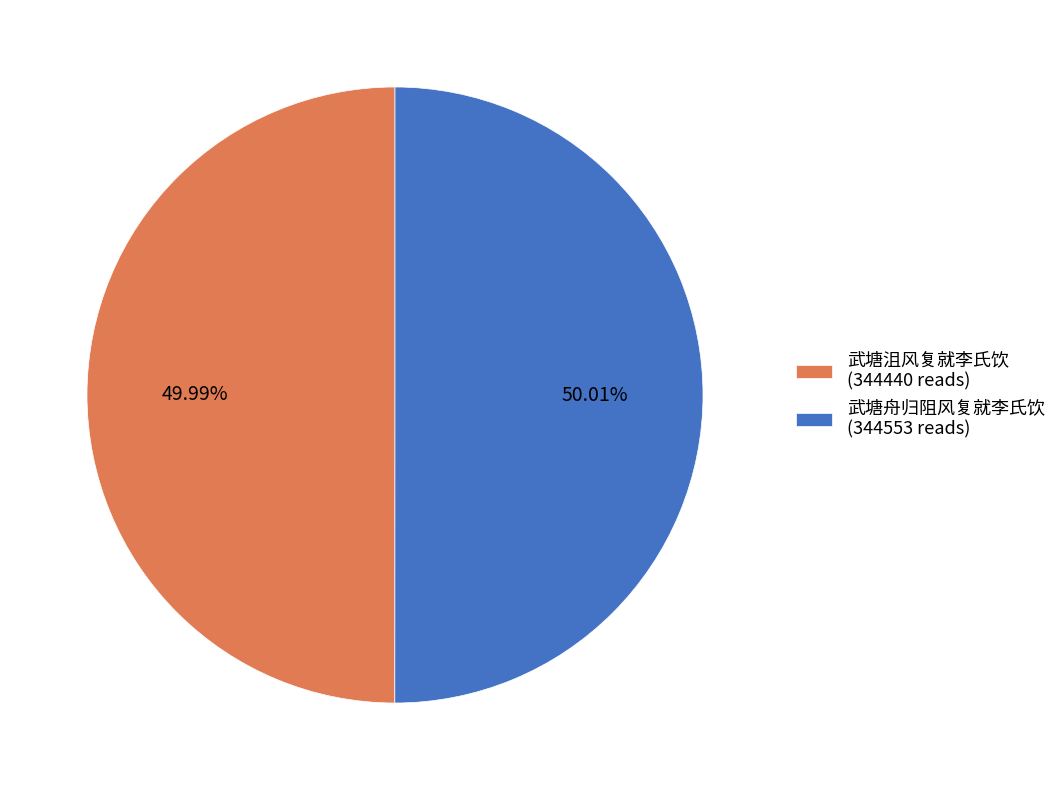

Is there any slice that represents more than half of the pie?

Yes